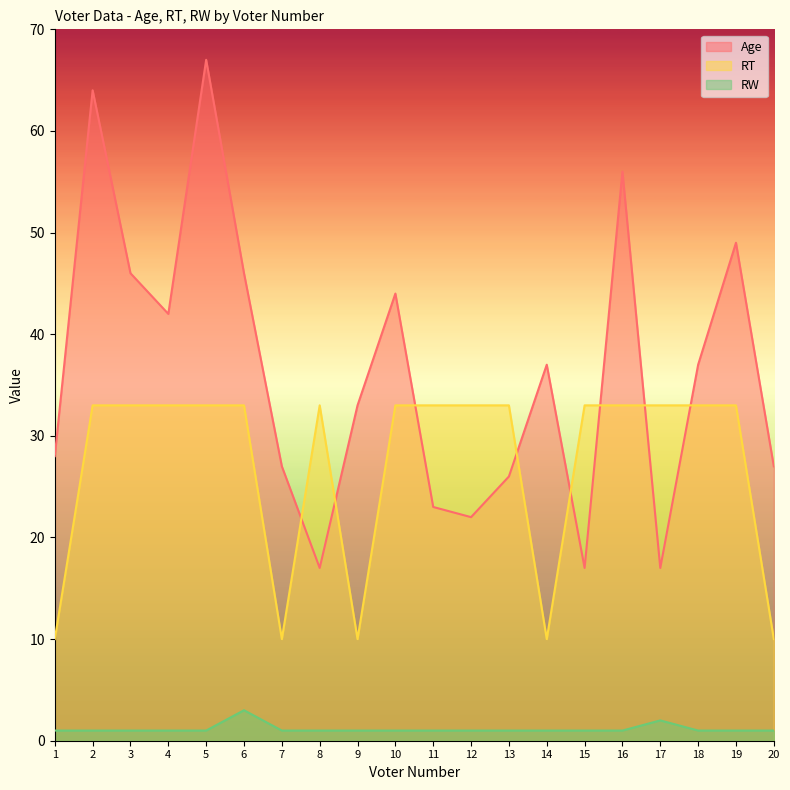

Reading left to right, what are all the values shown in this chart?

Age: 28	64	46	42	67	46	27	17	33	44	23	22	26	37	17	56	17	37	49	27
RT: 10	33	33	33	33	33	10	33	10	33	33	33	33	10	33	33	33	33	33	10
RW: 1	1	1	1	1	3	1	1	1	1	1	1	1	1	1	1	2	1	1	1